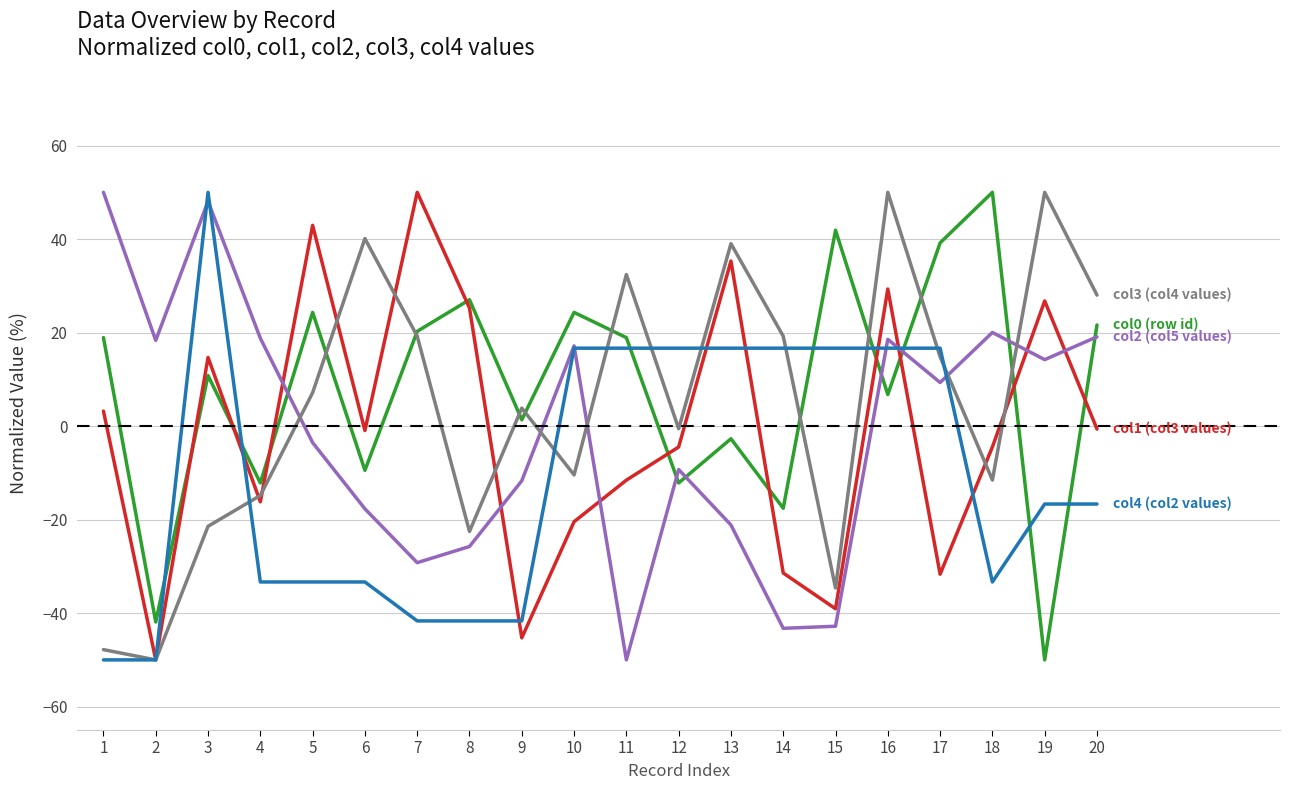

What is the spread (max minus min) of values at 4?

52.1